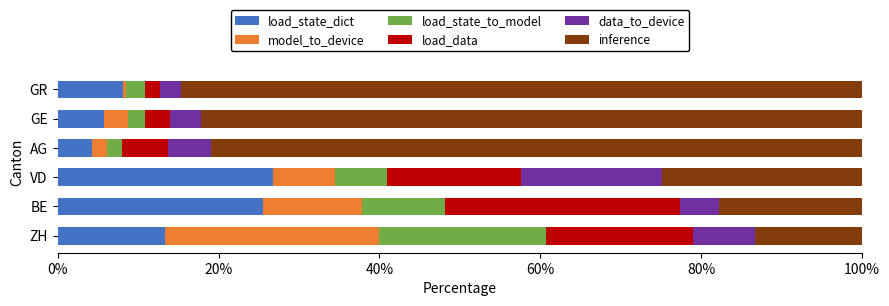

True or false: load_state_dict has a value of 5.7 at GE.

True